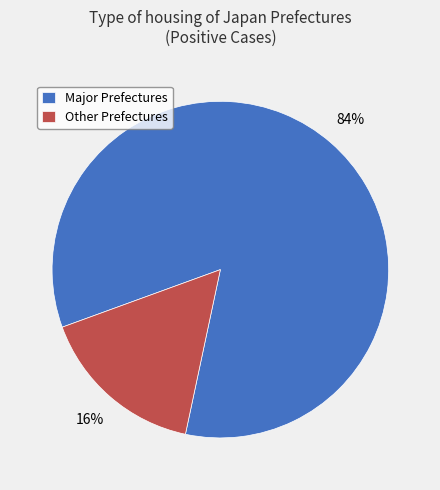

Do Major Prefectures and Other Prefectures together represent more than half of the pie?

Yes